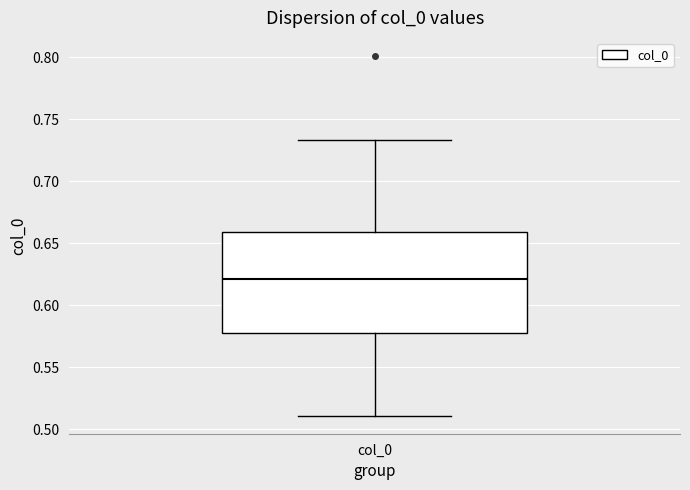

Transcribe this box plot: give where the median line is, the range the box spans, and where the two whiskers end, as read against the y-axis. The values are not printed on the chart, so give them approximately, as read against the axis.

median 0.620, box 0.580 to 0.660, whiskers 0.510 to 0.735